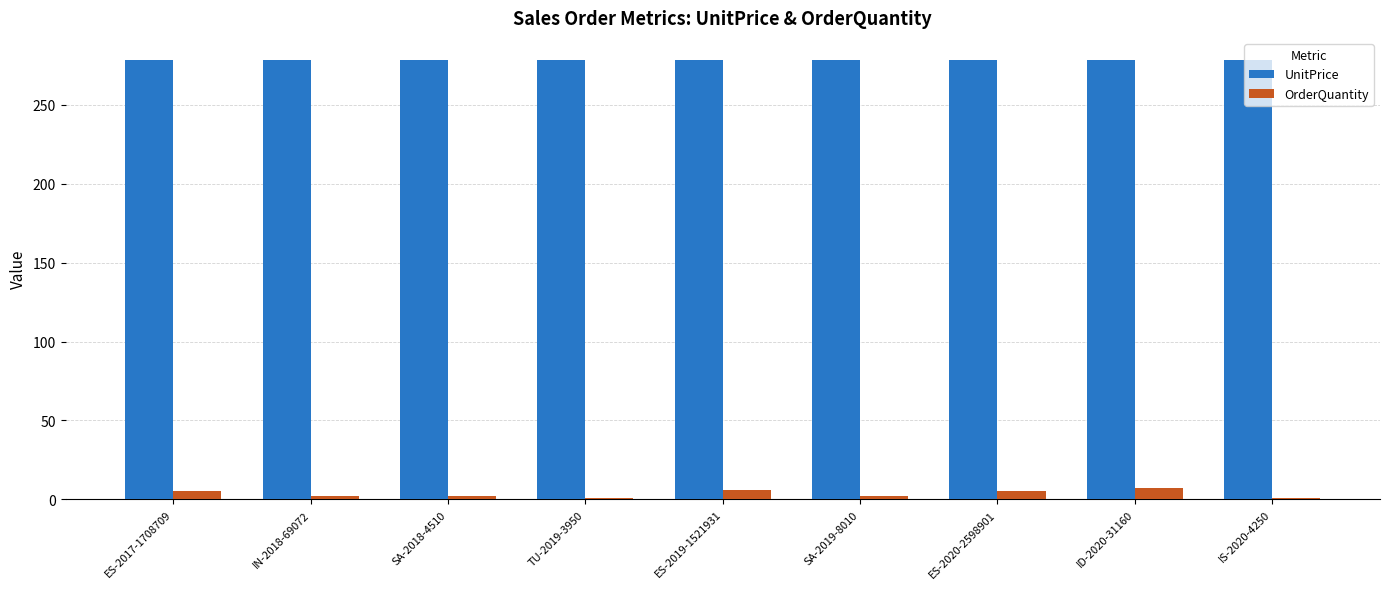

Which series has the largest total across all categories?

UnitPrice